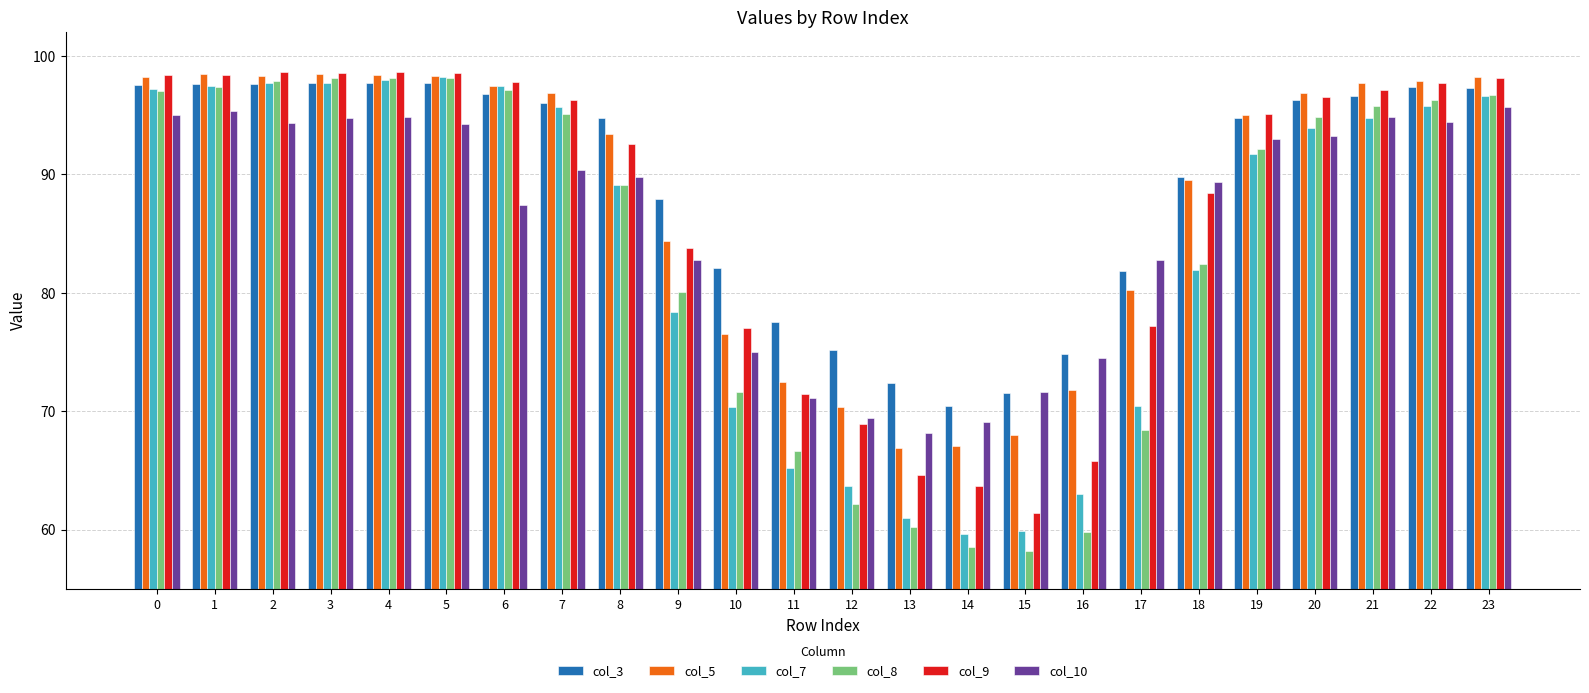

Is it true that col_7 equals 23.3 at 12?

False